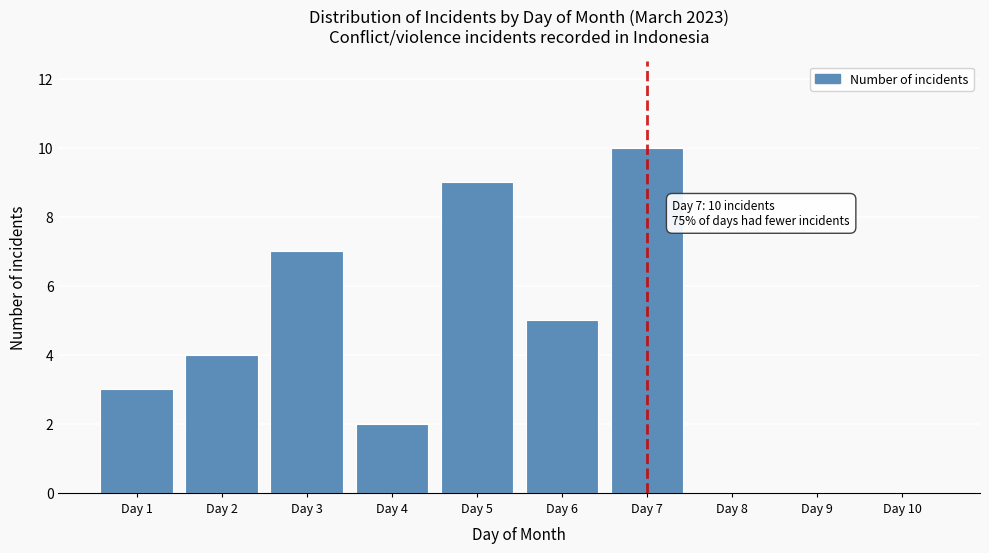

Over which range of the x-axis is the bar tallest?

6.5 to 7.5